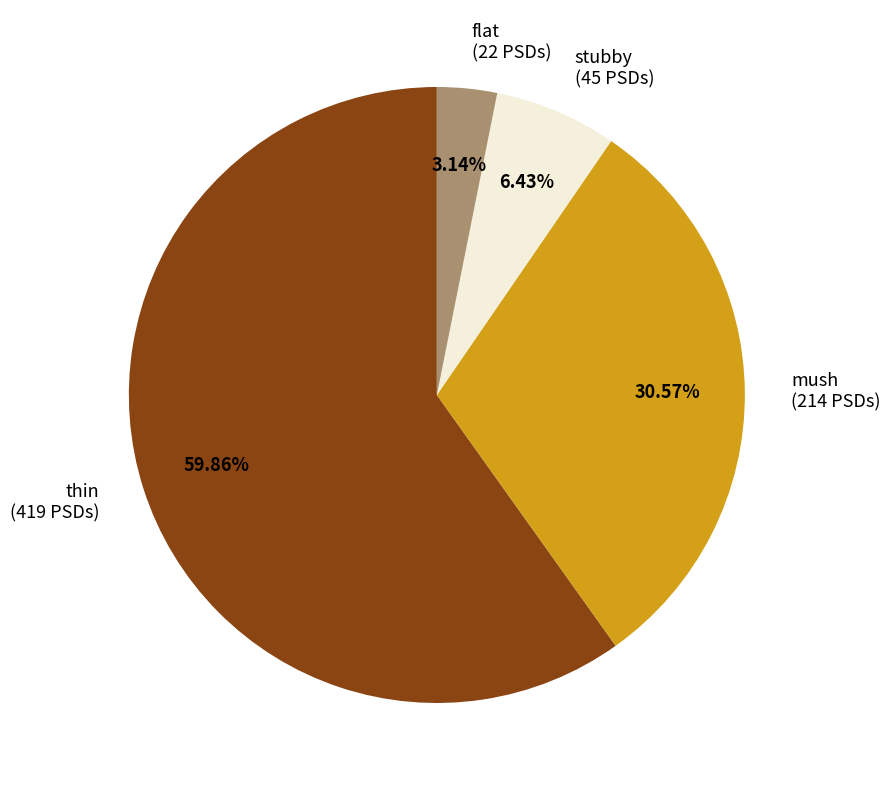

Between flat (22 PSDs) and thin (419 PSDs), which is larger?

thin (419 PSDs)